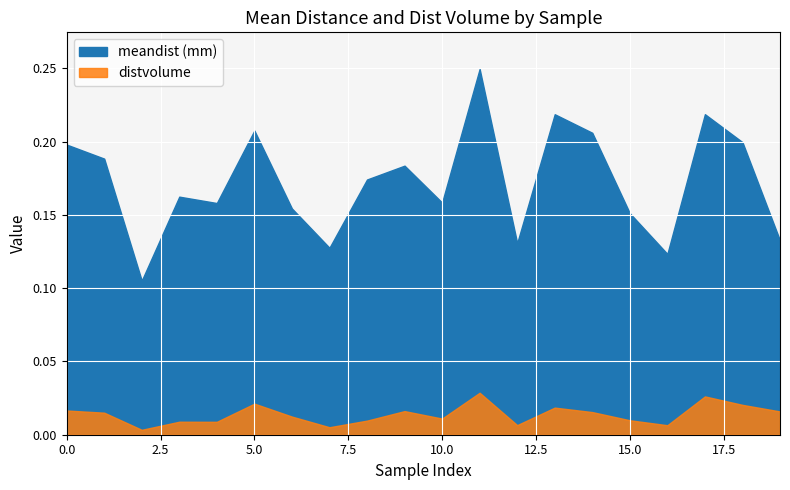

True or false: meandist (mm) and distvolume cross at least once.

False